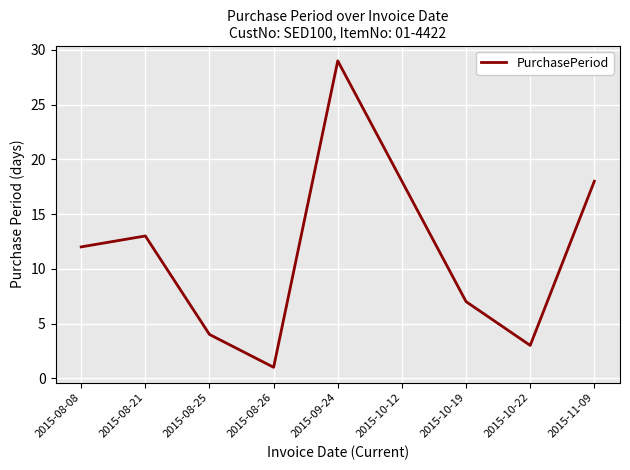

At which label is the value closest to 15?

2015-08-21